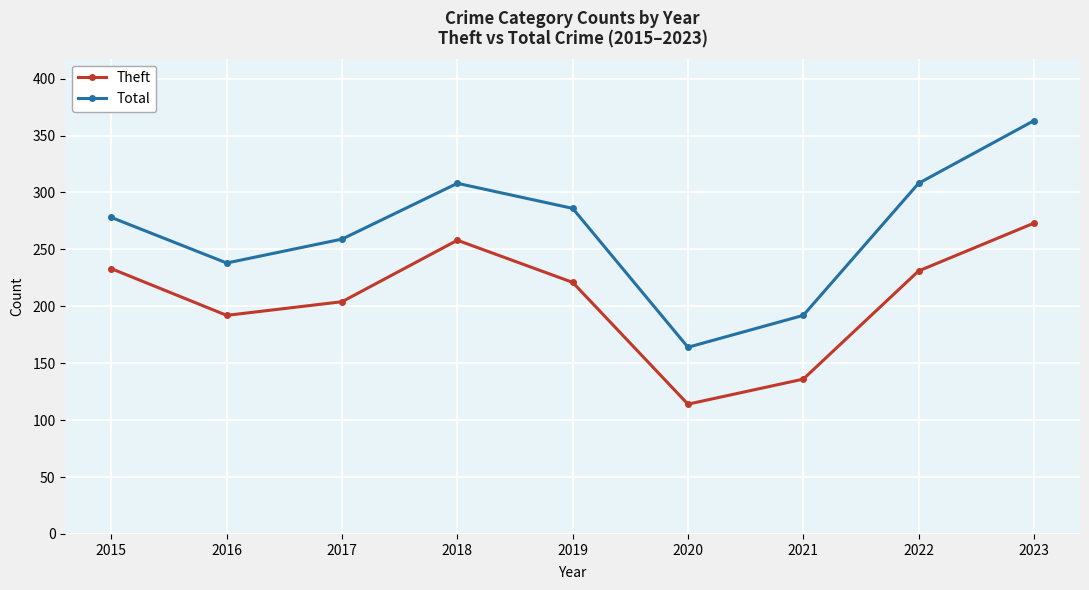

Which series has the widest spread of values?

Total